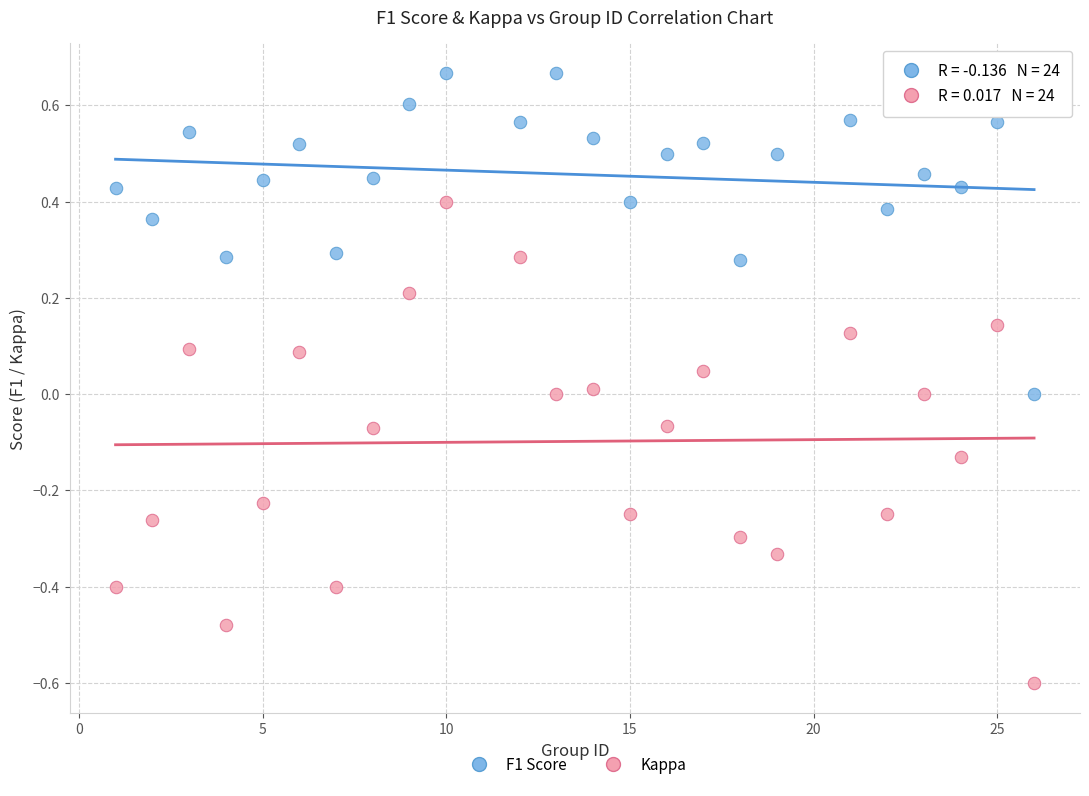

Across all data points, what is the range of X values (max minus min)?

25.0